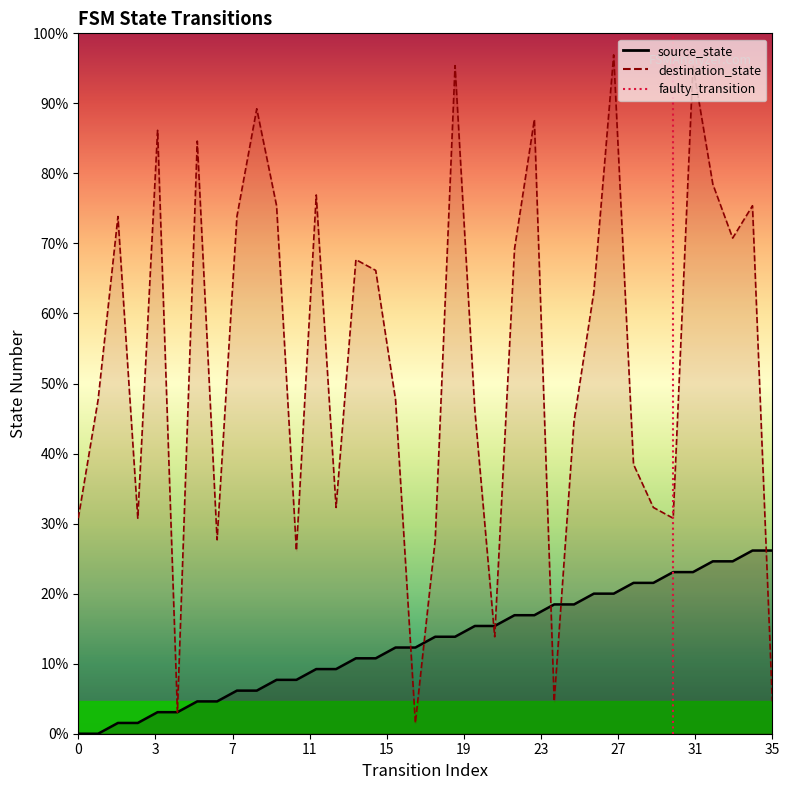

What is the difference between the maximum and minimum values?

1